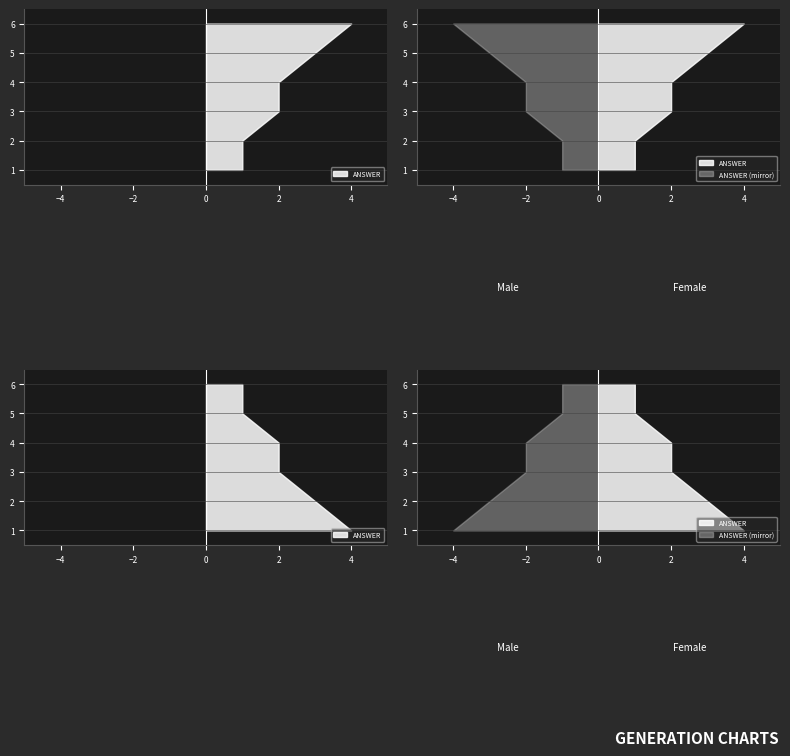

Reading left to right, extract all data points from this chart.

1=1	2=1	3=2	4=2	5=3	6=4